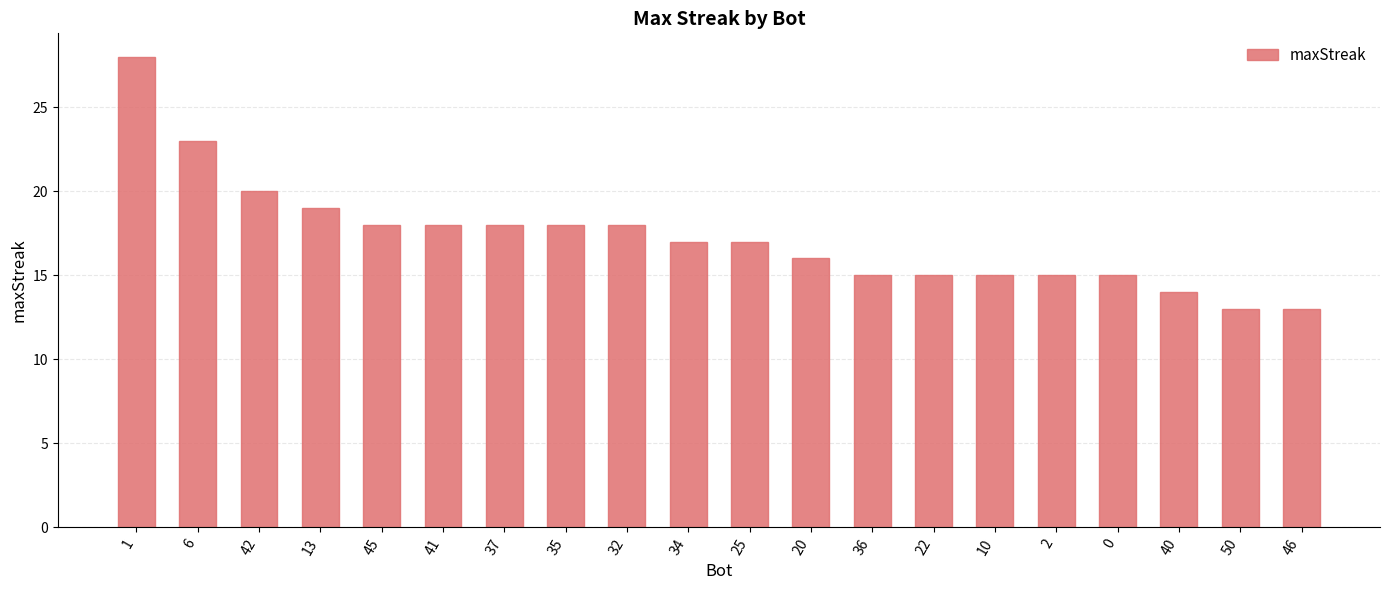

How many distinct data groups are displayed?

1